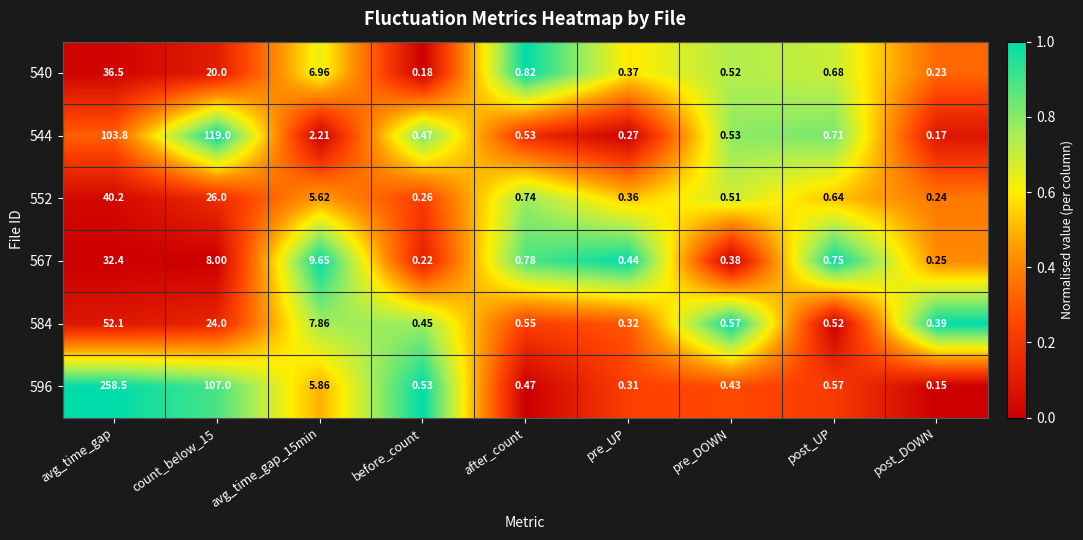

Which category has the lowest value in the 584 series?

pre_UP